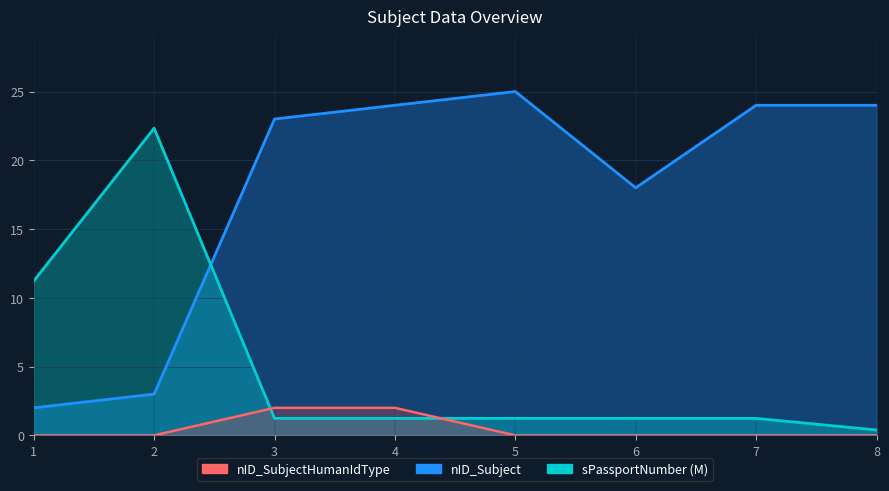

At which category is the sum across all series the highest?

4